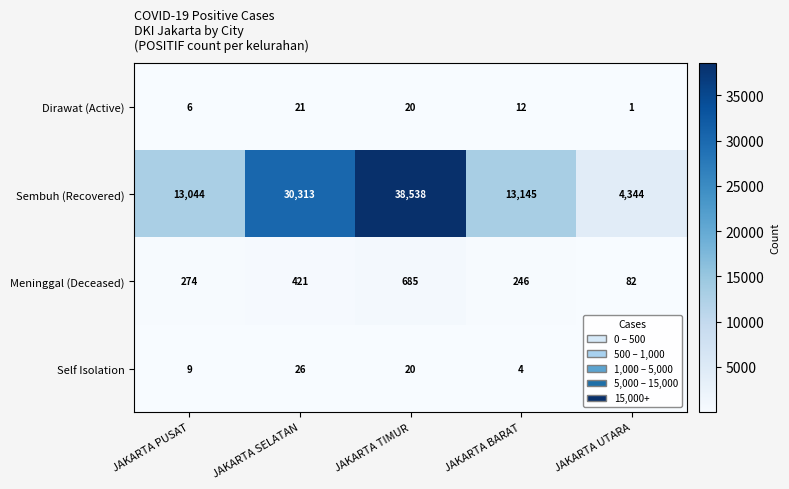

The Self Isolation series shows 6 at JAKARTA BARAT. True or false?

False